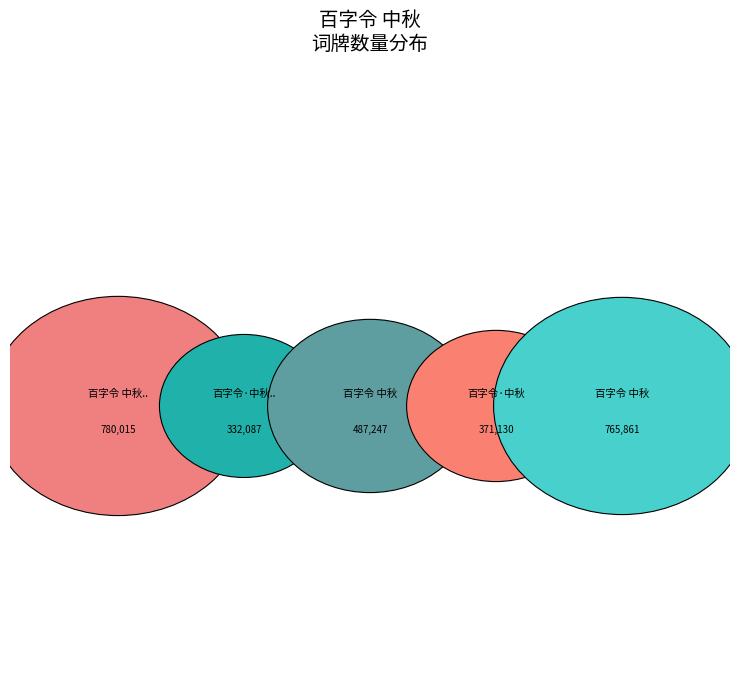

The 百字令·中秋 slice represents 14% of the pie. True or false?

True